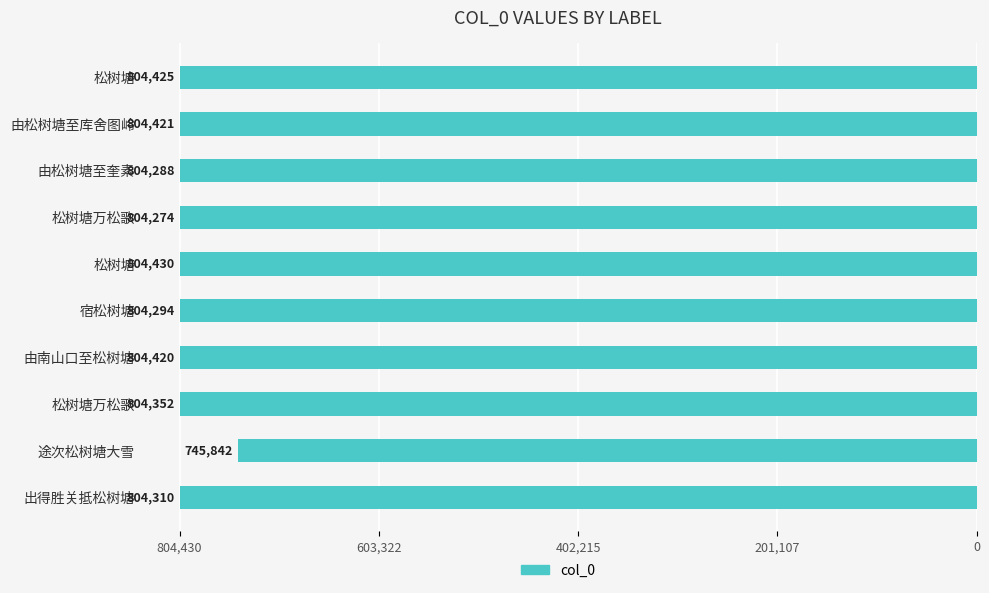

Does the chart contain any negative values?

Yes